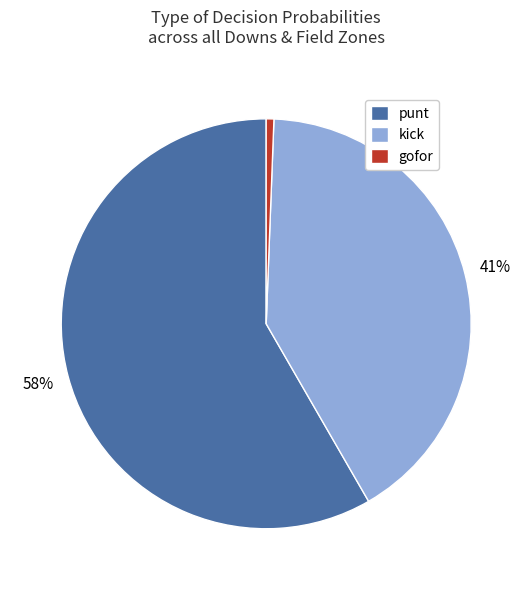

Which category has the smallest portion of the pie?

gofor